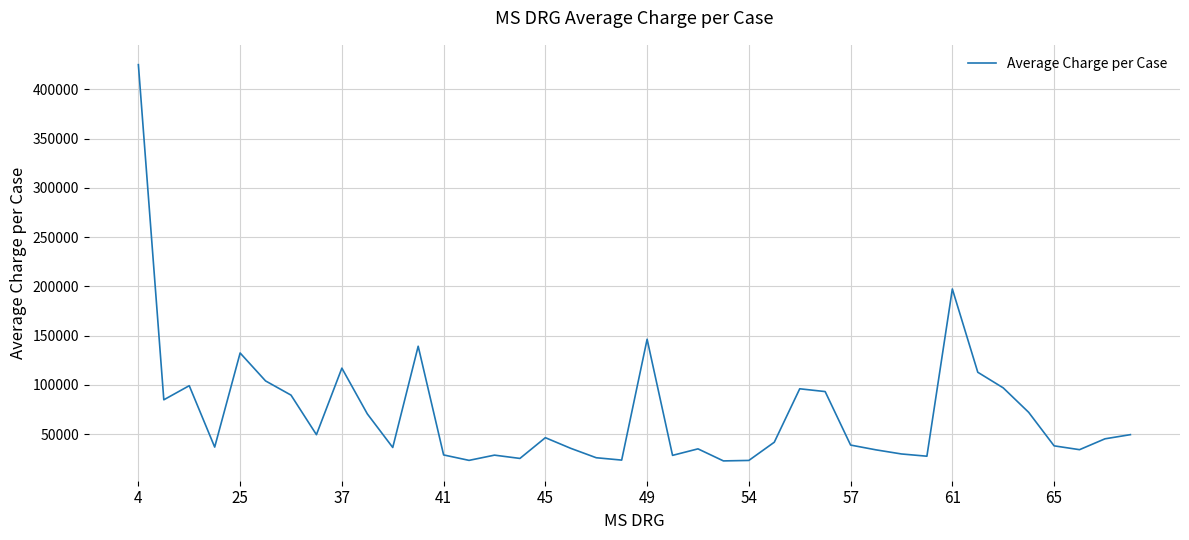

What is the difference between the maximum and minimum values?

402202